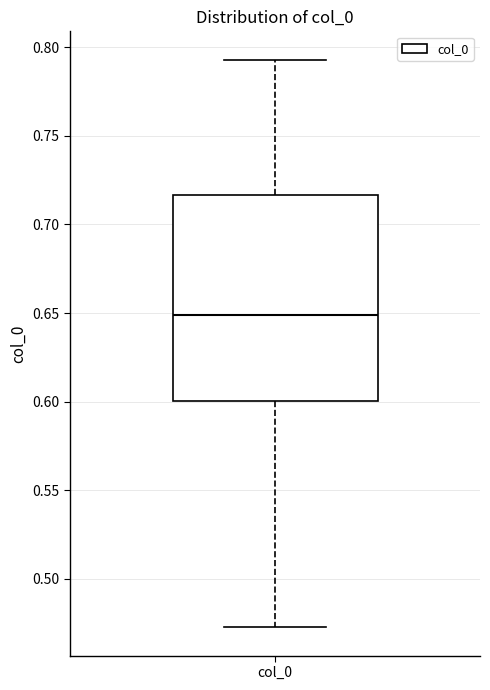

Transcribe this box plot: give where the median line is, the range the box spans, and where the two whiskers end, as read against the y-axis. The values are not printed on the chart, so give them approximately, as read against the axis.

median 0.650, box 0.600 to 0.715, whiskers 0.475 to 0.795